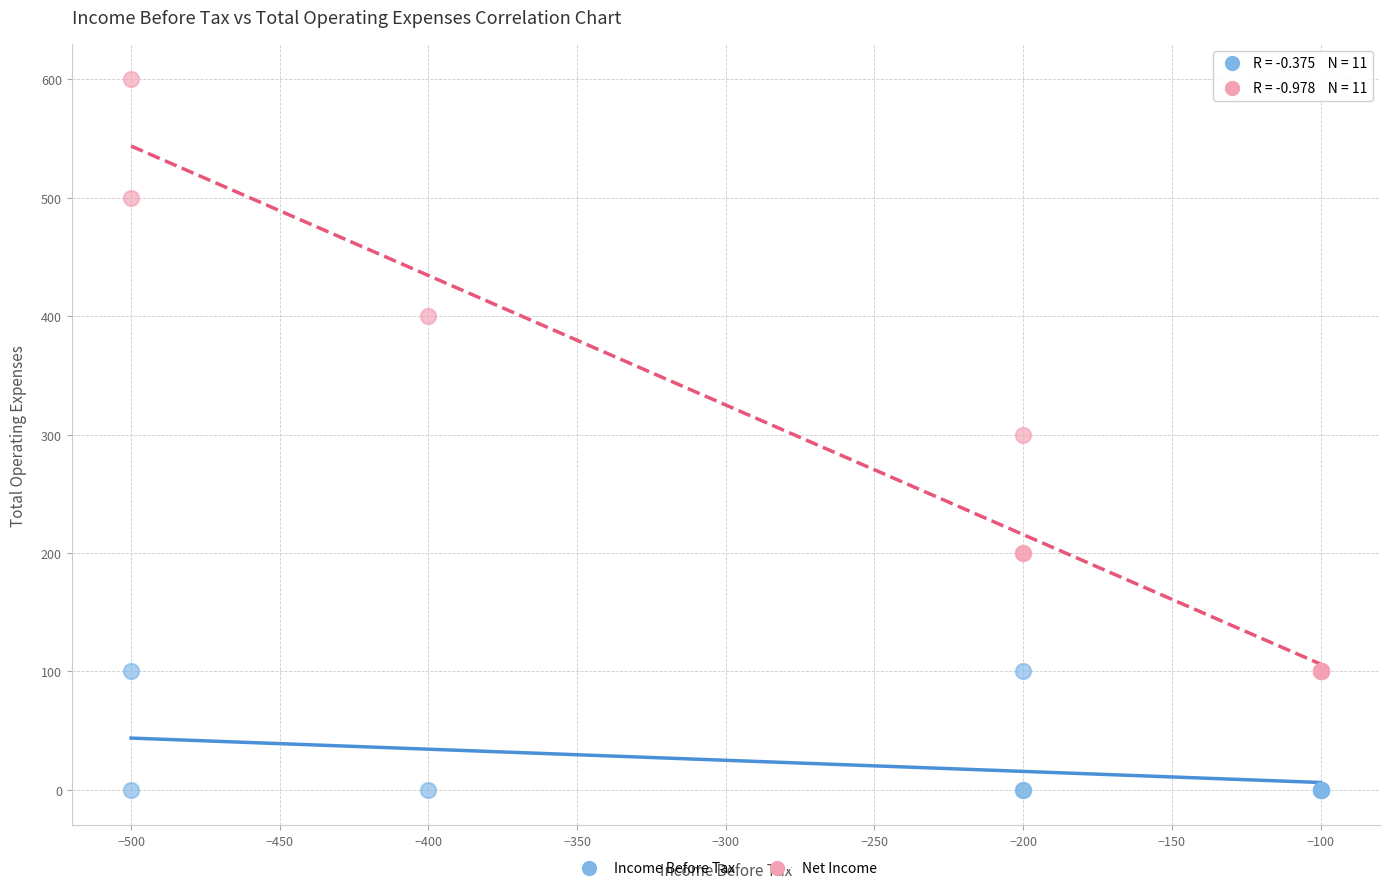

What is the X range (max minus min) for the scatter plot?

400